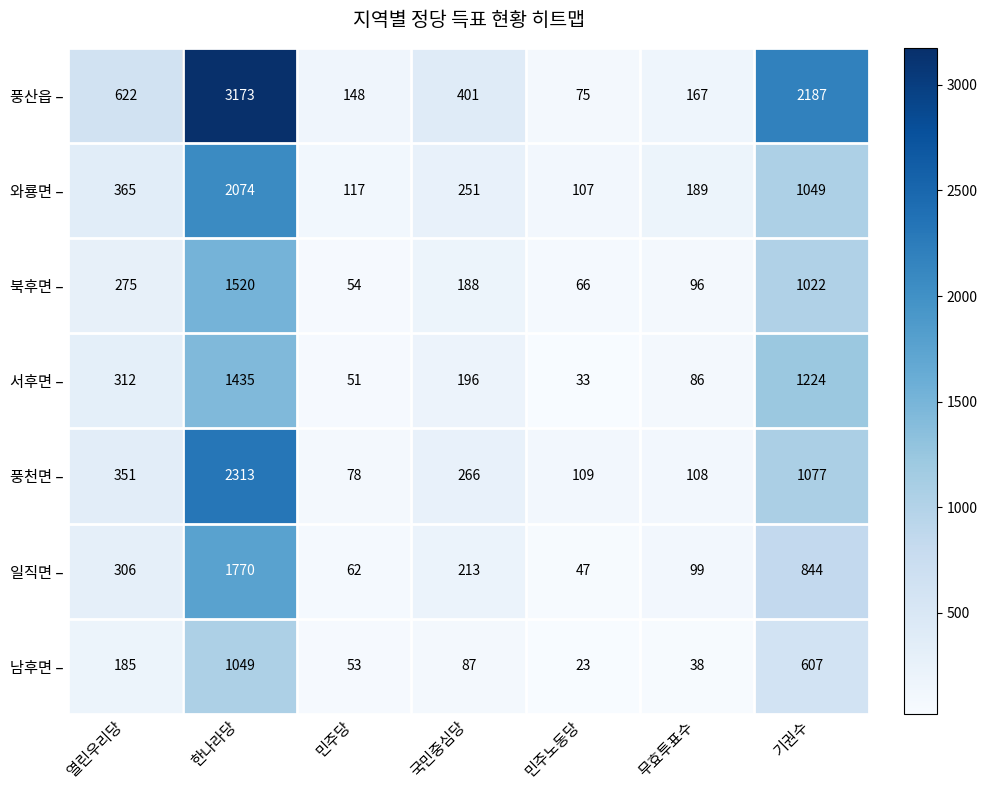

What is the highest value of the 일직면 – series?

1770